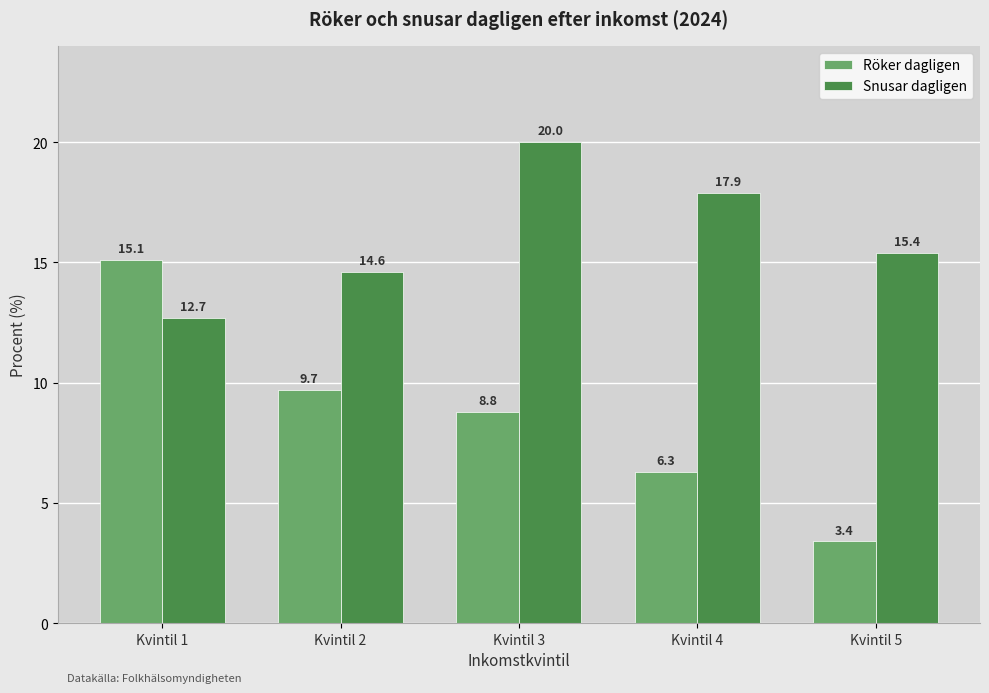

At which label does Röker dagligen first exceed 8?

Kvintil 1